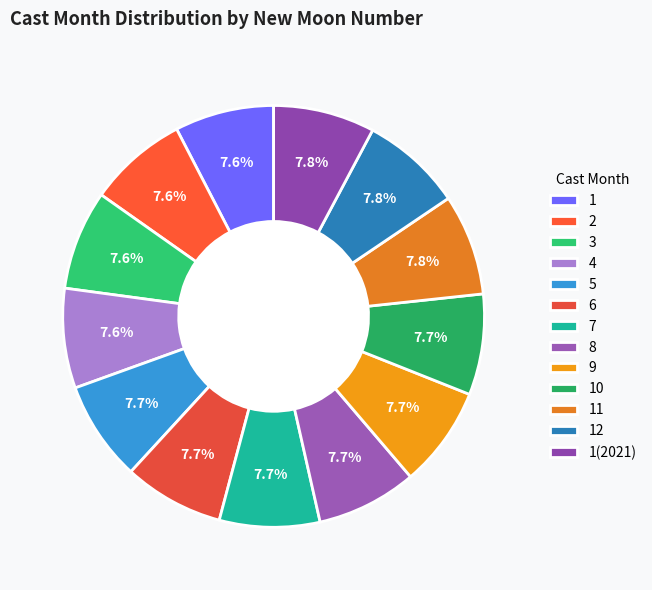

Is there any slice that represents more than half of the pie?

No